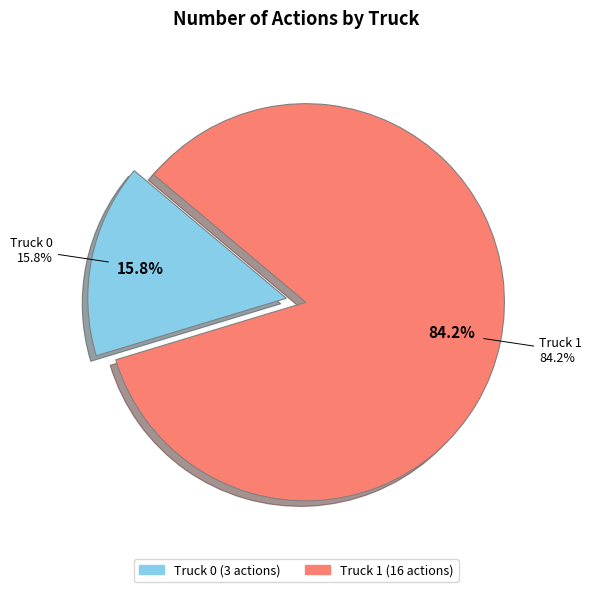

Between Truck 0 and Truck 1, which is larger?

Truck 1